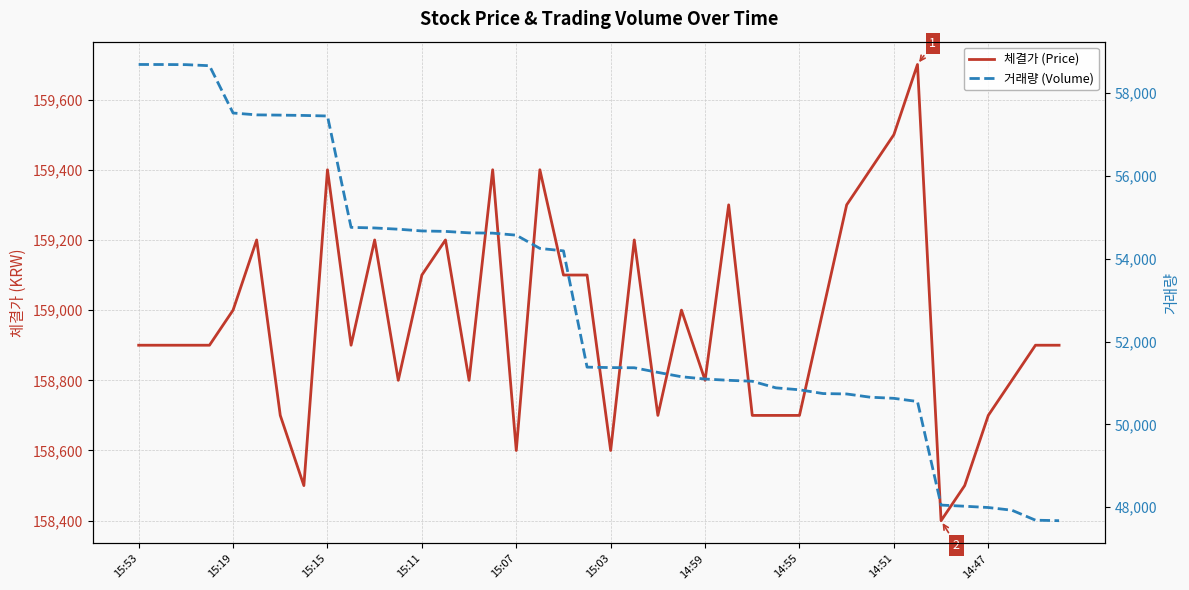

The value of 체결가 (Price) at 14:59 is 158800. True or false?

True